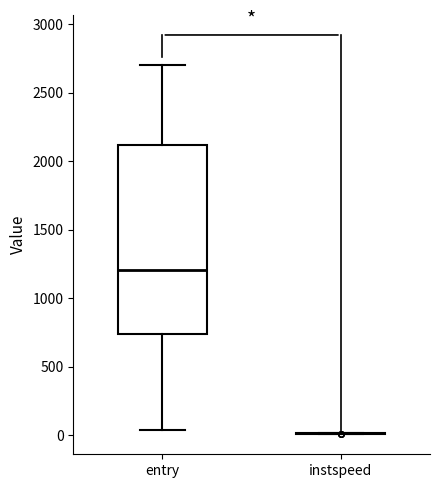

Which box is the tallest, from its lower edge to its upper edge?

entry